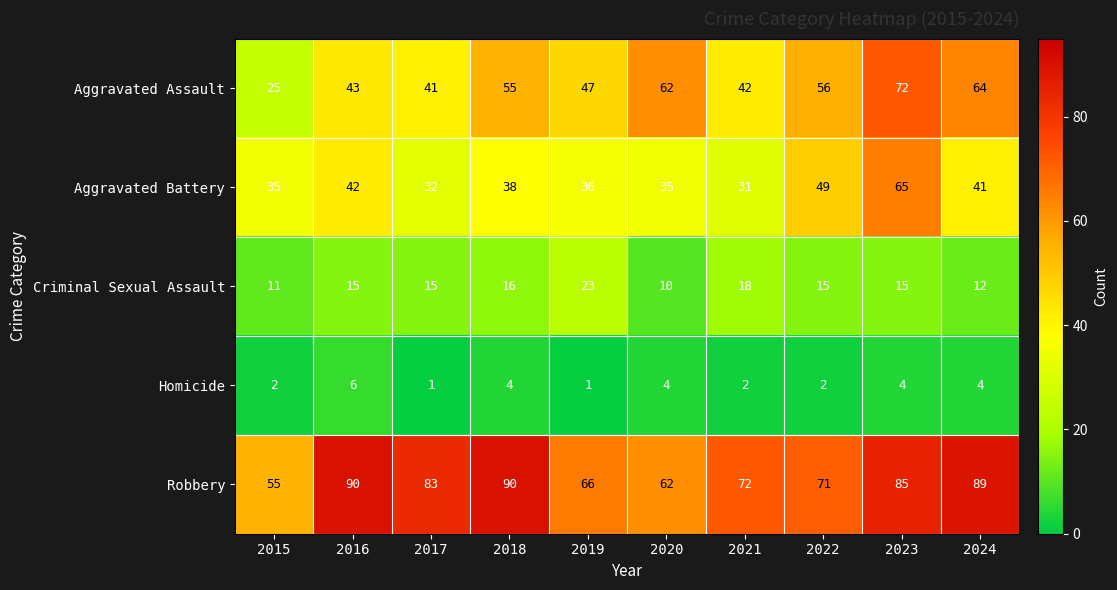

Rank the series by their maximum value, from highest to lowest.

Robbery, Aggravated Assault, Aggravated Battery, Criminal Sexual Assault, Homicide